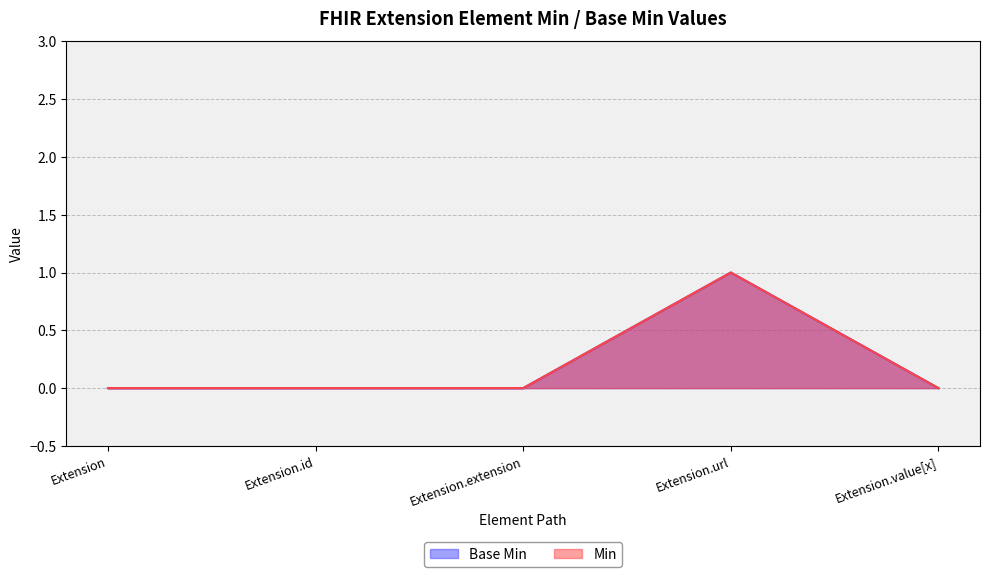

At which category is the sum across all series the highest?

Extension.url